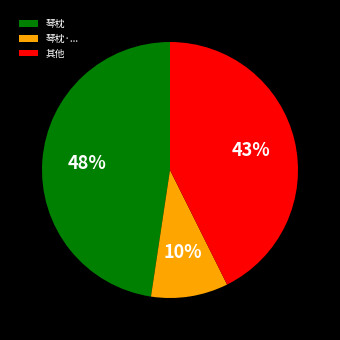

Which category has the smallest portion of the pie?

琴枕·...